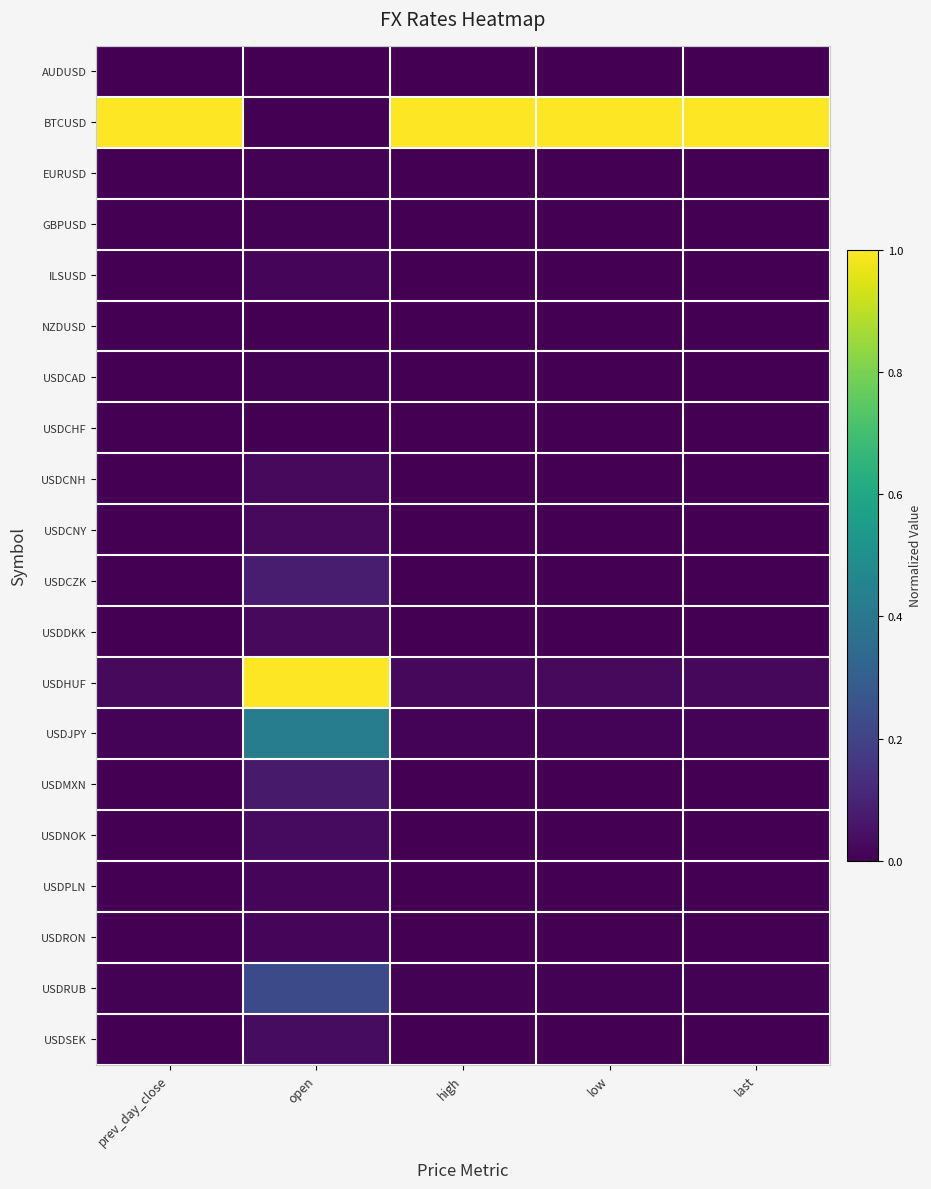

What is the difference between the highest and lowest values at low?

1.0